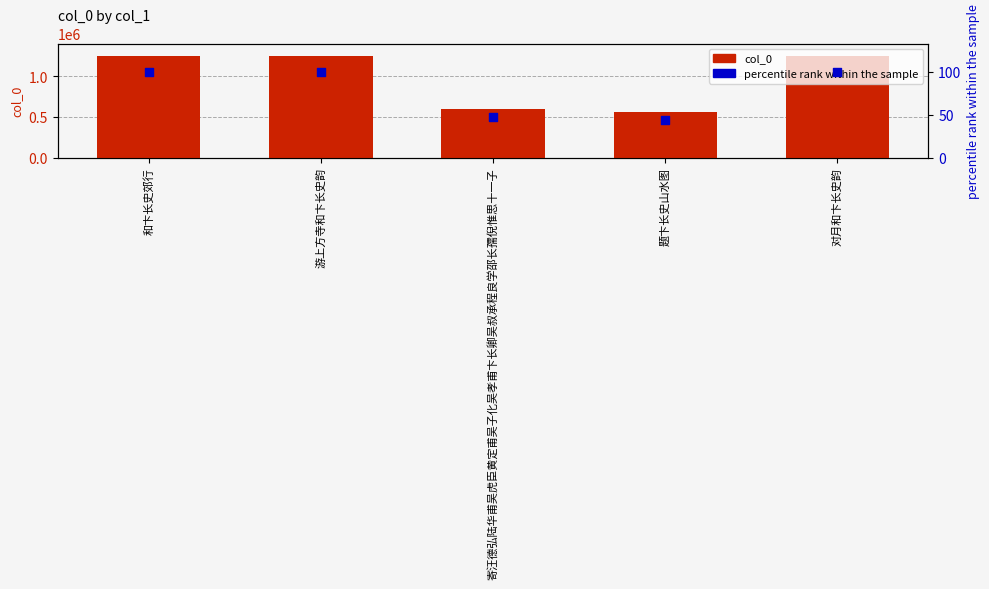

At which category is the sum across all series the highest?

对月和卞长史韵